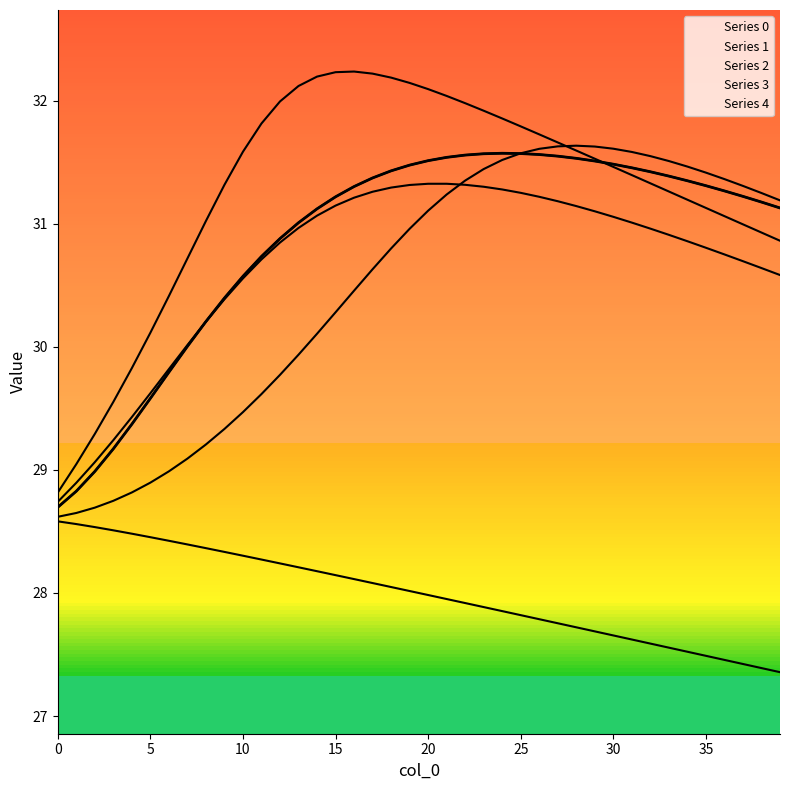

What is the value of the 40th point from the left?

31.1